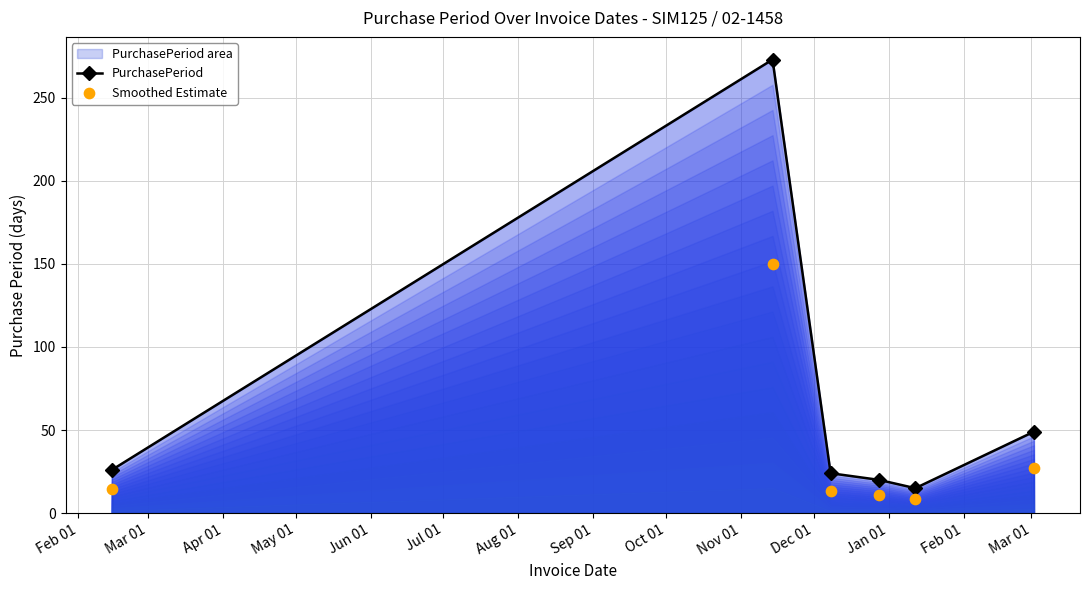

Which series contains the highest Y value?

PurchasePeriod